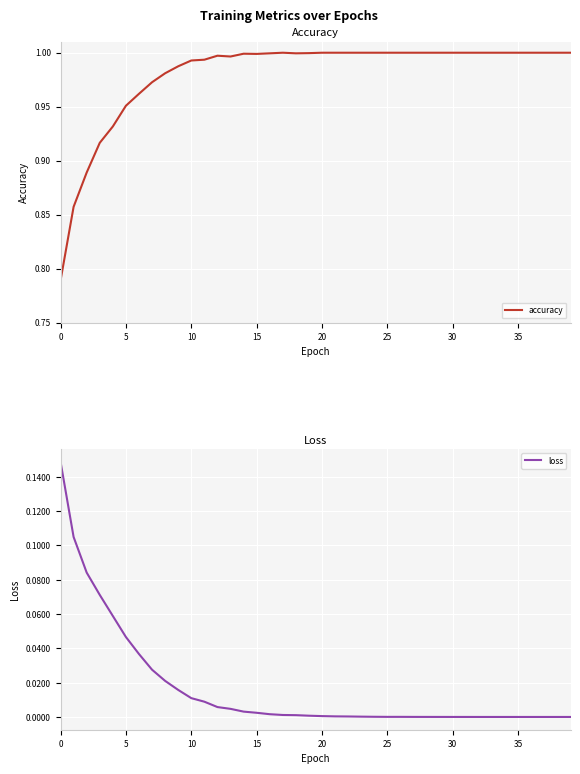

Is it true that loss equals 0.0 at 39?

False